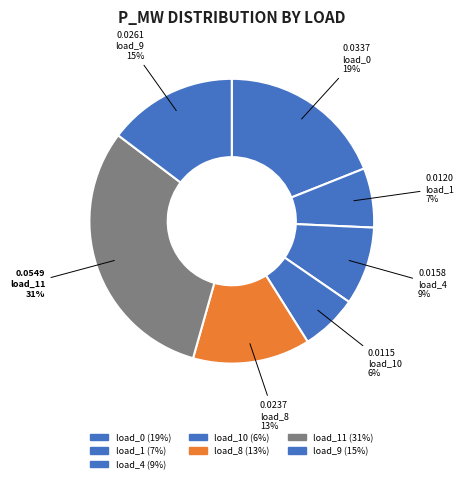

To the nearest percent, what is the difference between the largest and smallest slice percentages?

24%